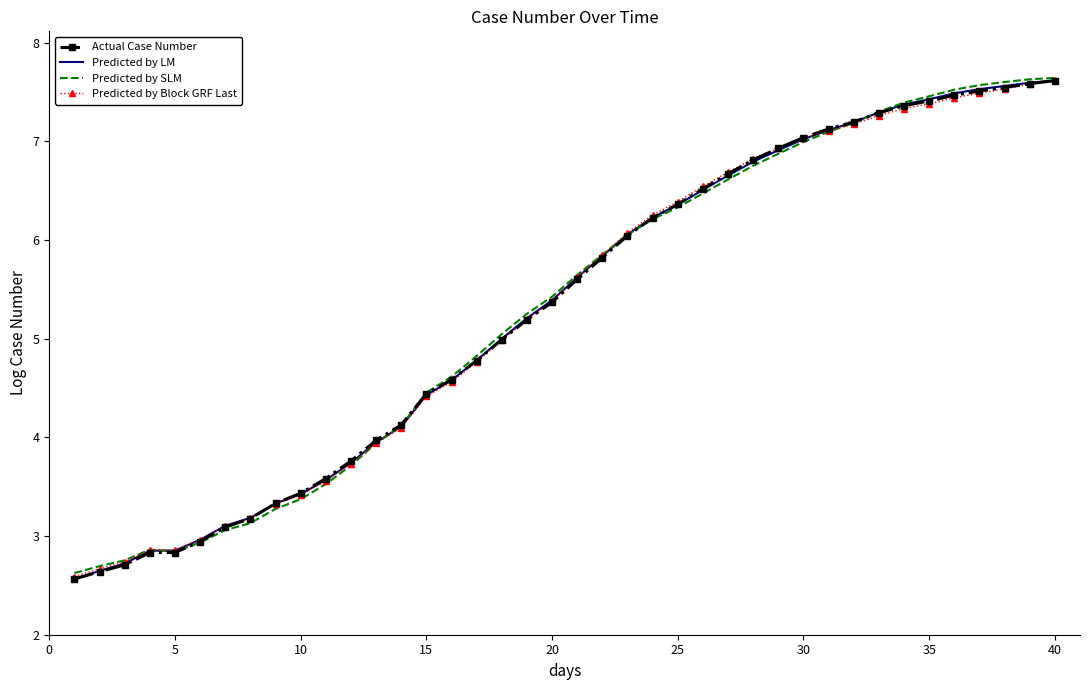

What is the greatest value displayed?

7.6